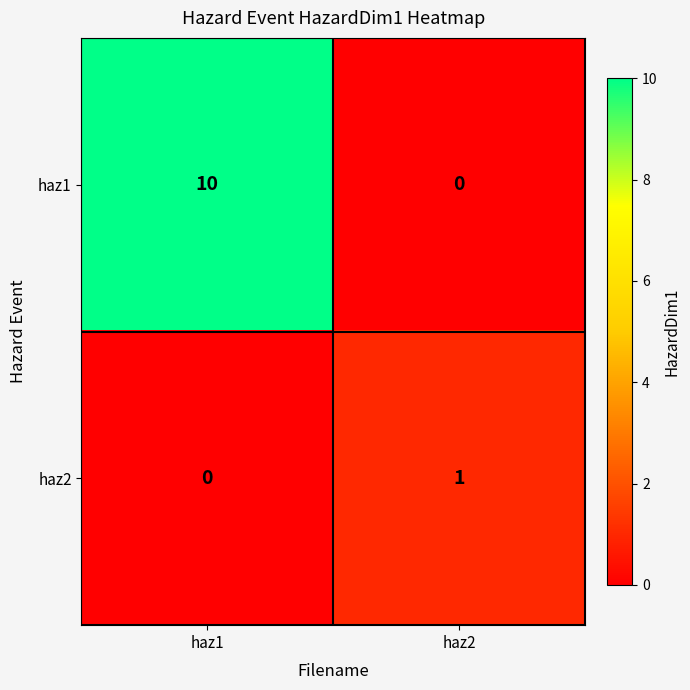

What is the greatest value displayed?

10